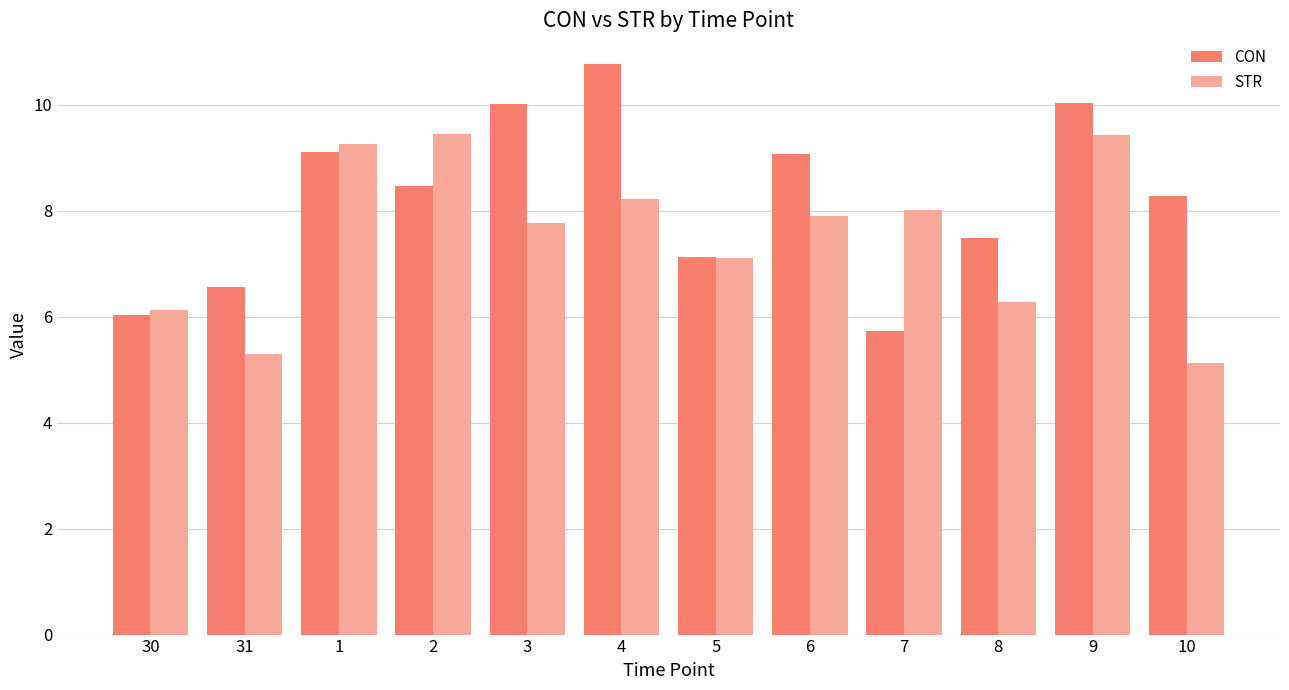

Which series changed the most between 30 and 8?

CON